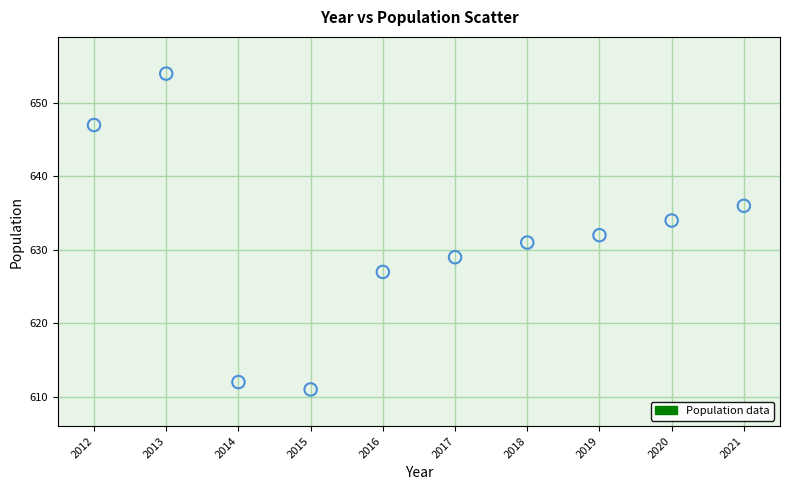

What is the average Y value?

631